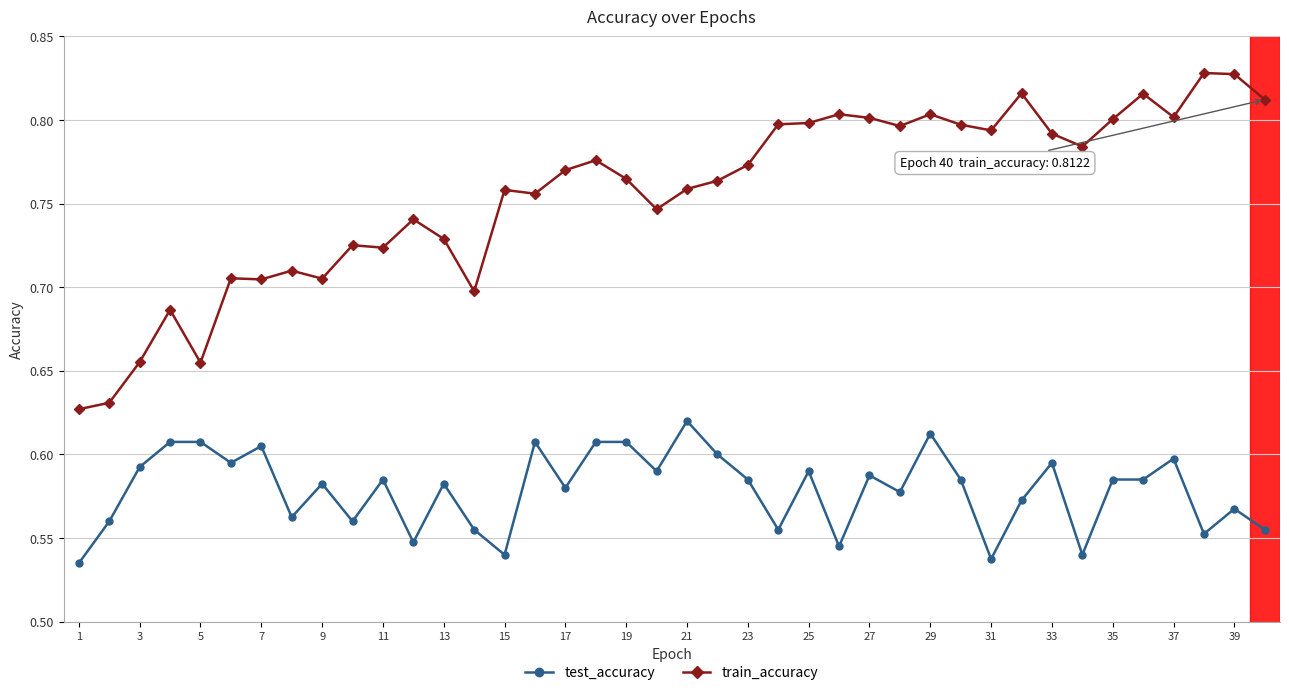

True or false: train_accuracy and test_accuracy intersect in this chart.

False